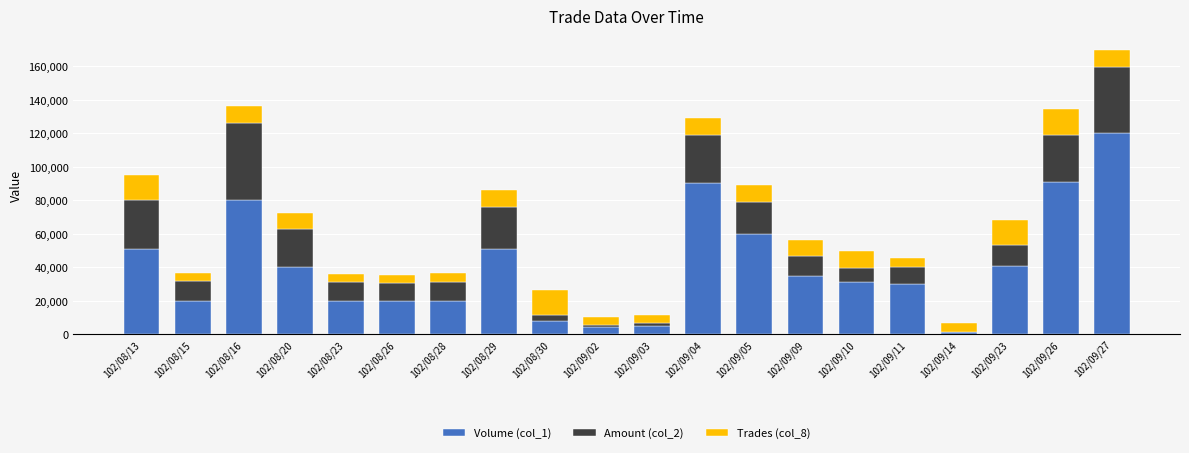

The value of Volume (col_1) at 102/08/23 is 35988. True or false?

False